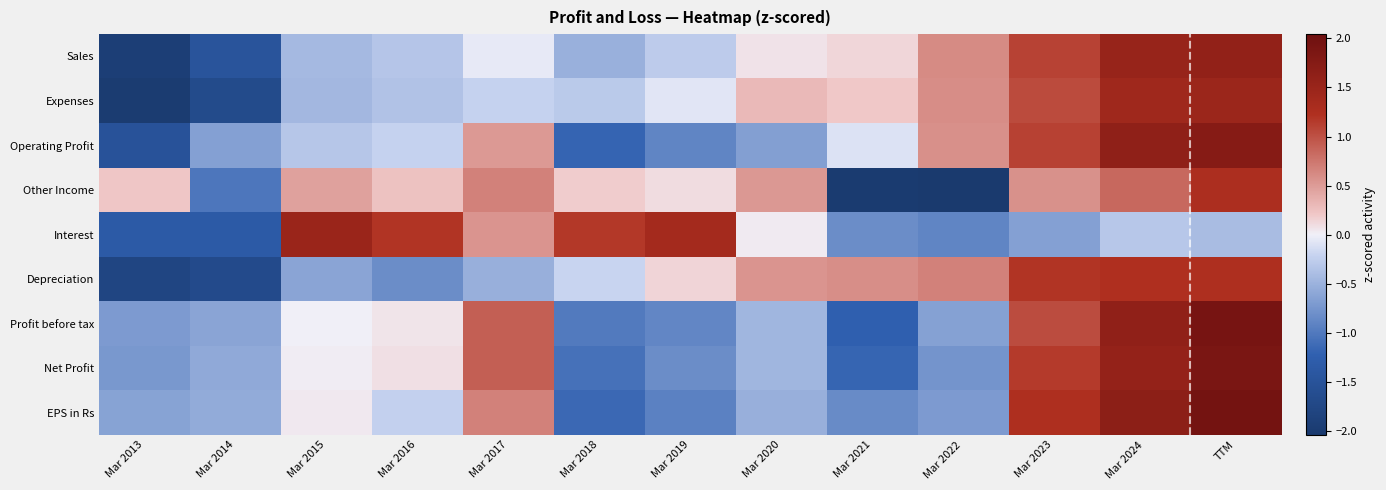

What is the maximum value shown in the chart?

2.0